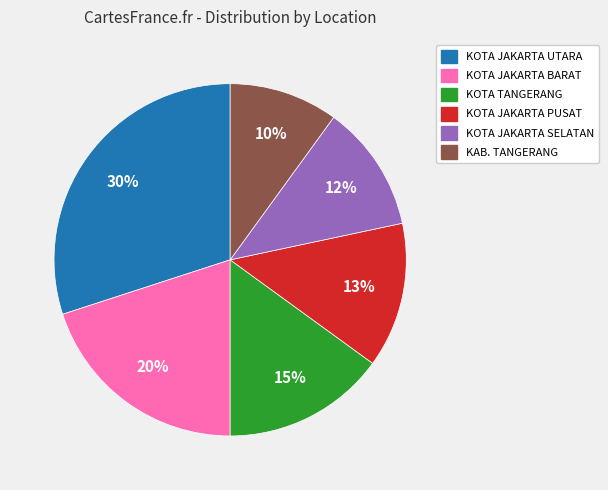

Does KOTA JAKARTA PUSAT represent more than half of the total?

No